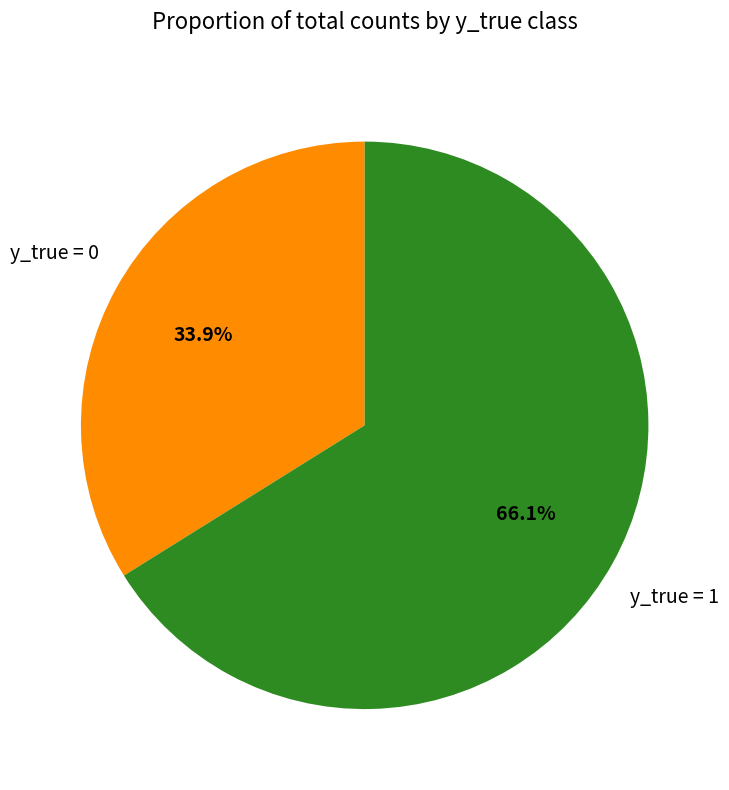

To the nearest percent, what is the difference between the y_true = 0 and y_true = 1 slice percentages?

32%